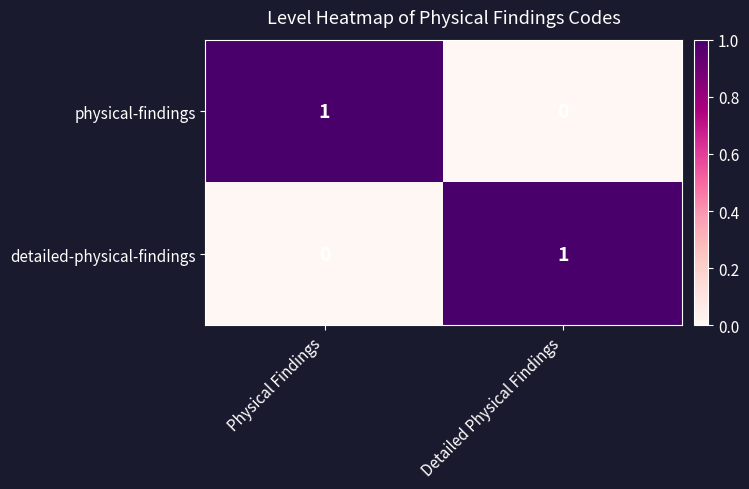

At Physical Findings, list the series in order from smallest to largest.

detailed-physical-findings, physical-findings